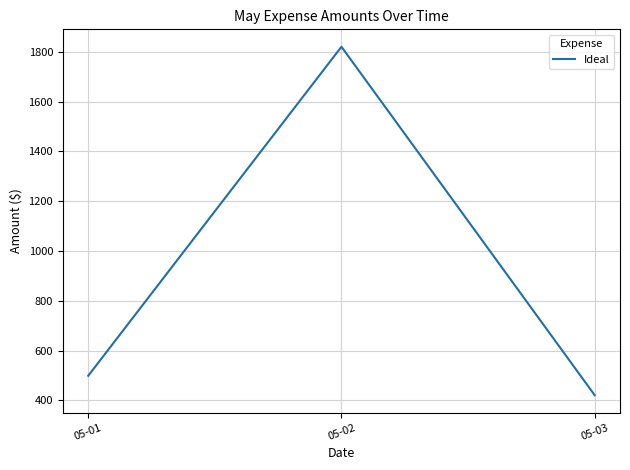

Is it true that the value at 05-01 is 498.6?

True